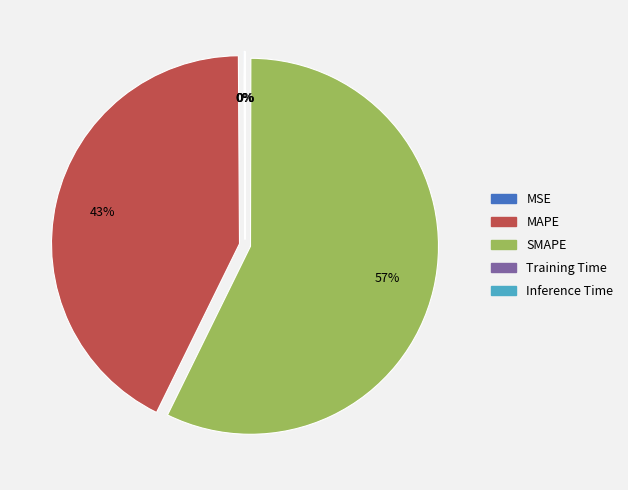

To the nearest percent, what percentage of the pie is MAPE?

43%